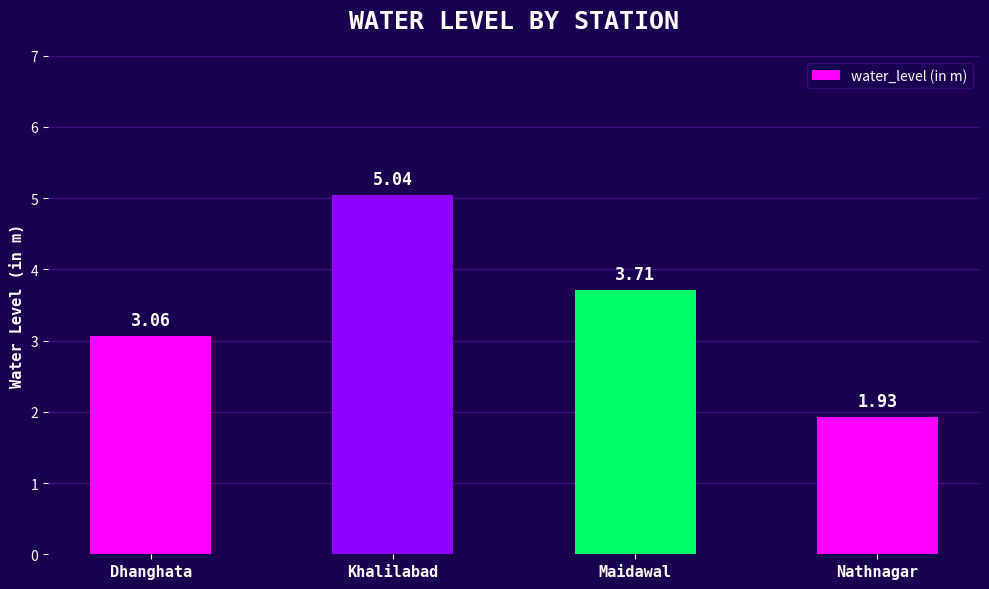

What is the change in value from Maidawal to Nathnagar?

-1.8